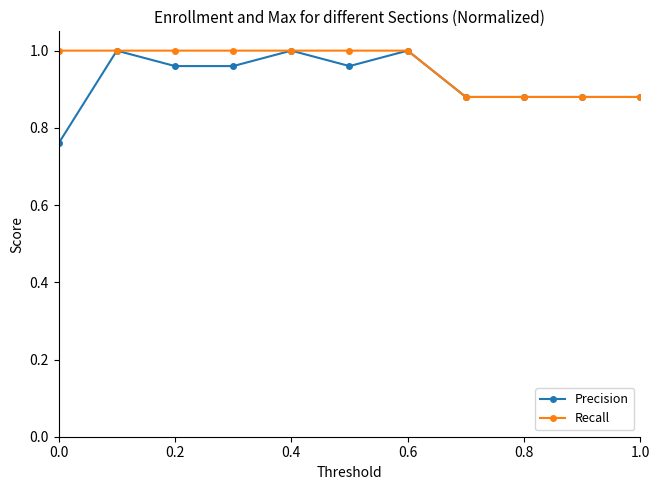

At how many categories does at least one series exceed 0?

11